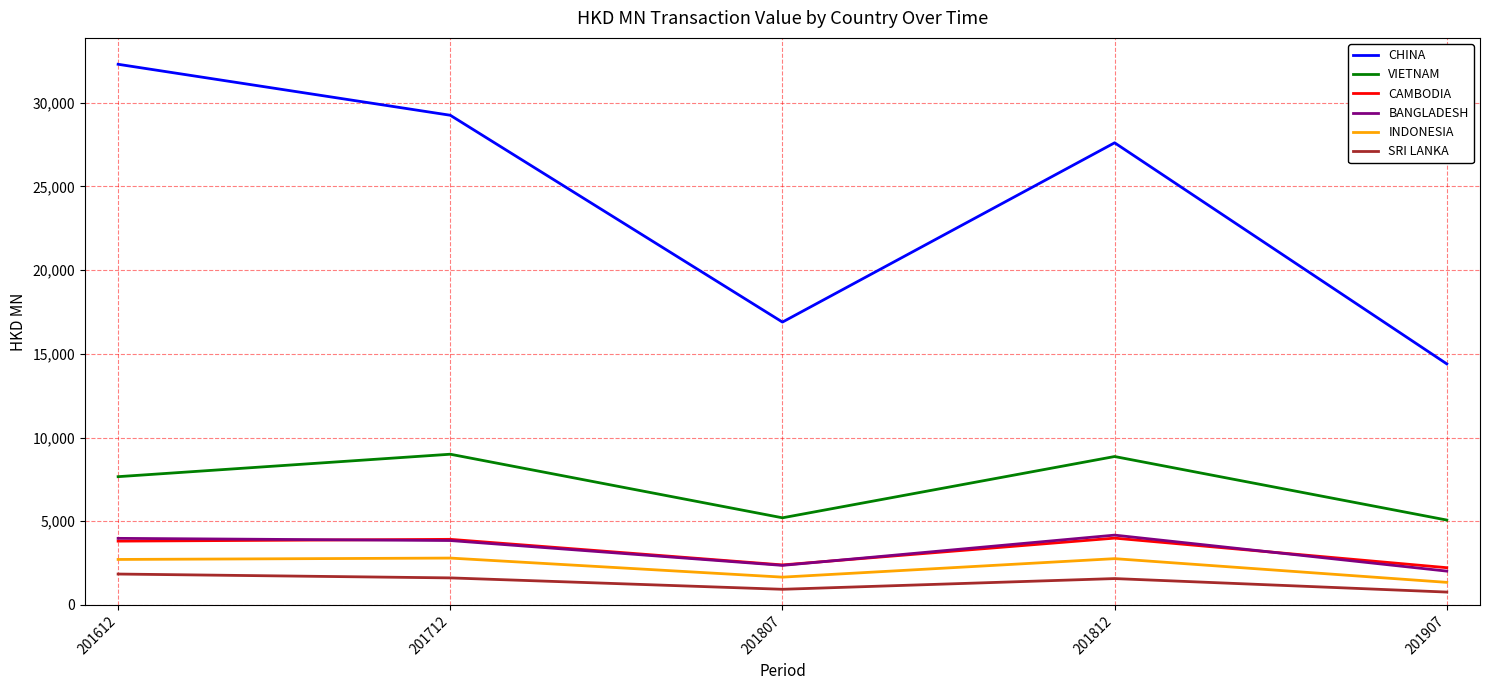

How many distinct data groups are displayed?

6